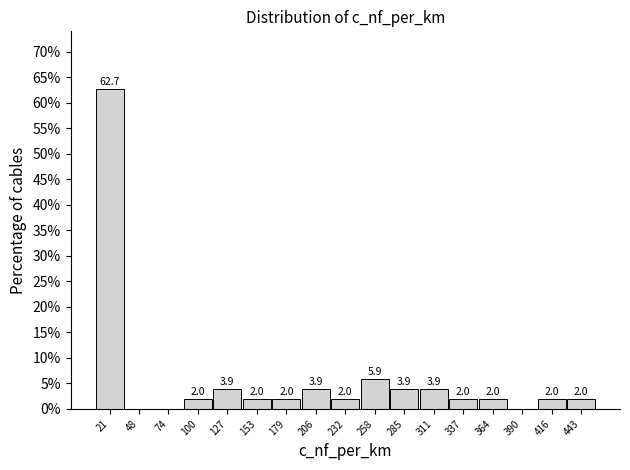

Which range on the x-axis has the tallest bar?

10 to 35